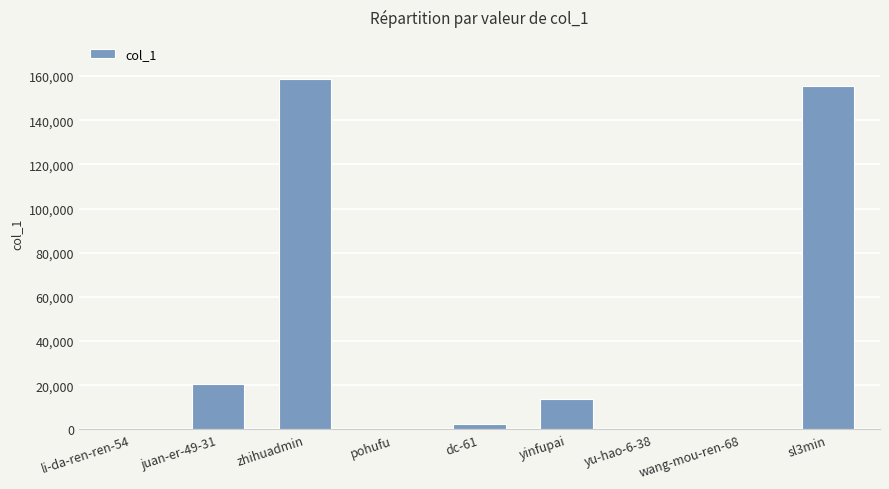

Approximately how many times larger is the value at wang-mou-ren-68 compared to pohufu?

0.3